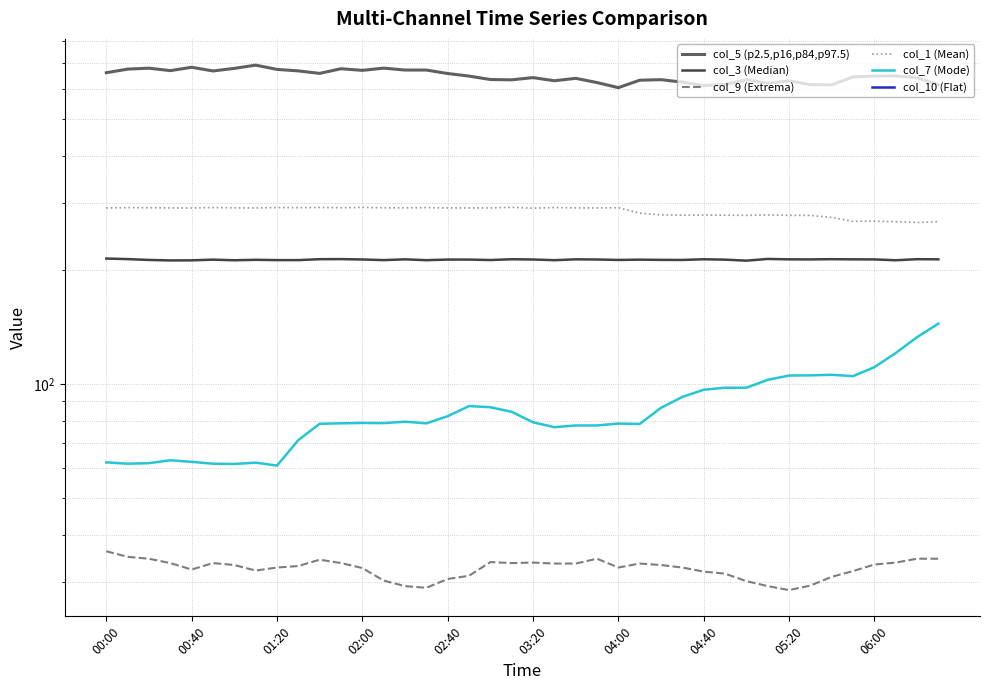

True or false: col_3 (Median) and col_10 (Flat) intersect in this chart.

False